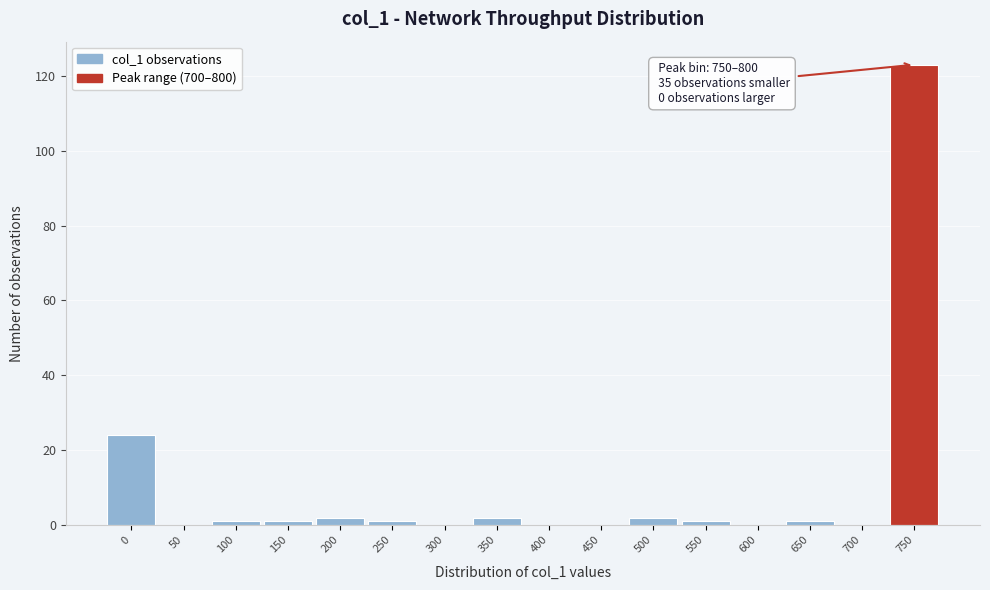

Reading right to left, transcribe all the data shown in this chart.

750=123	700=0	650=1	600=0	550=1	500=2	450=0	400=0	350=2	300=0	250=1	200=2	150=1	100=1	50=0	0=24